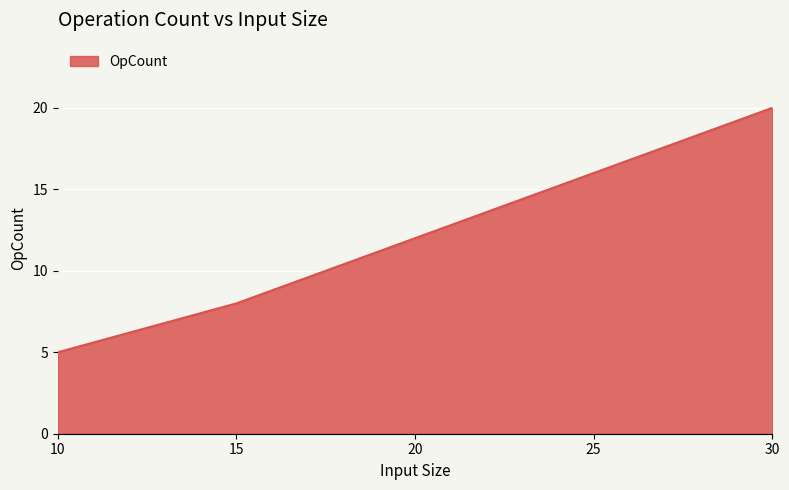

True or false: there are more than 1 points higher than both neighbors.

False